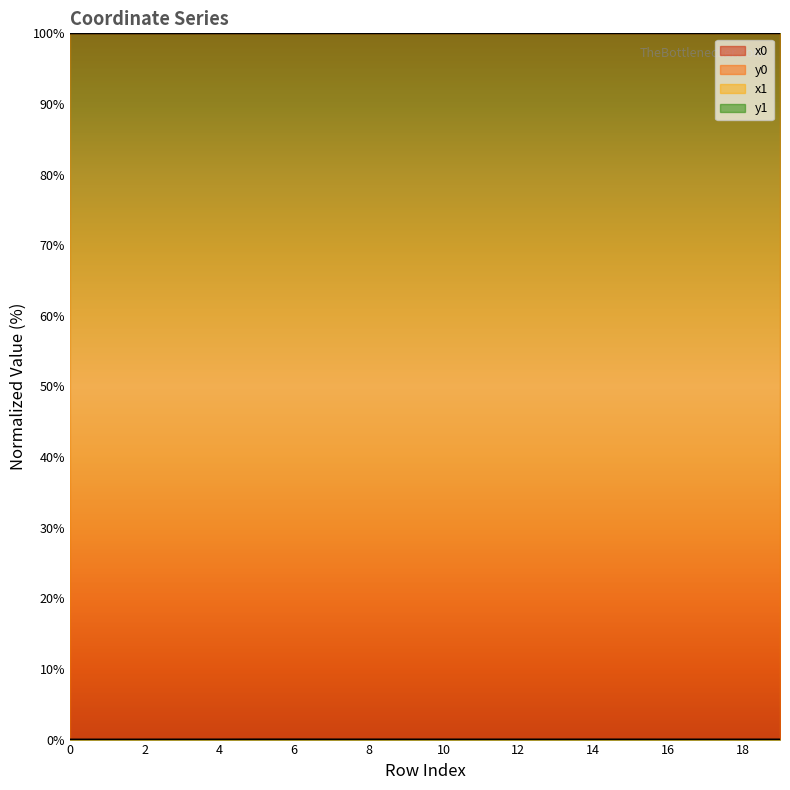

Where is the first local minimum for x1?

3